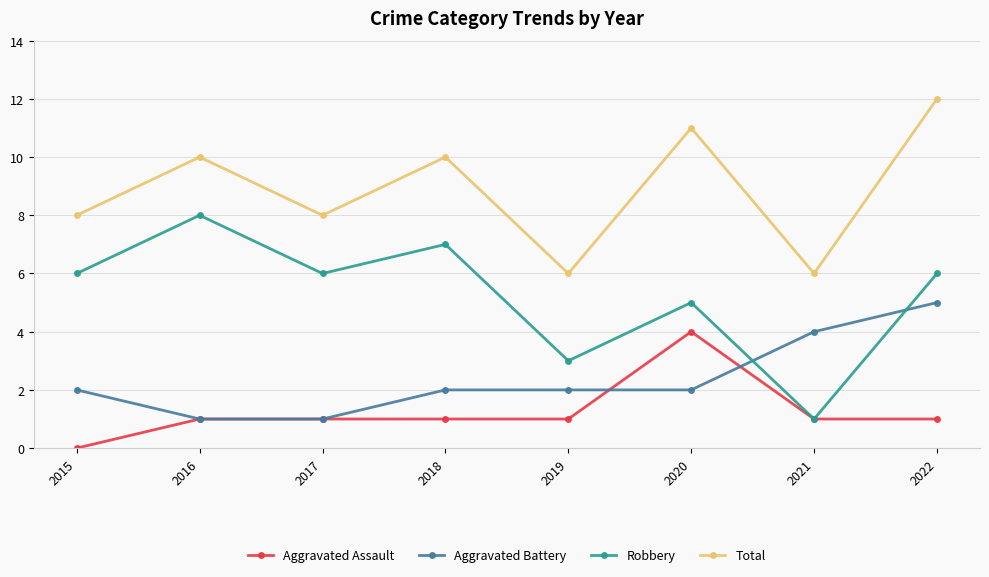

Which series has the largest total across all categories?

Total